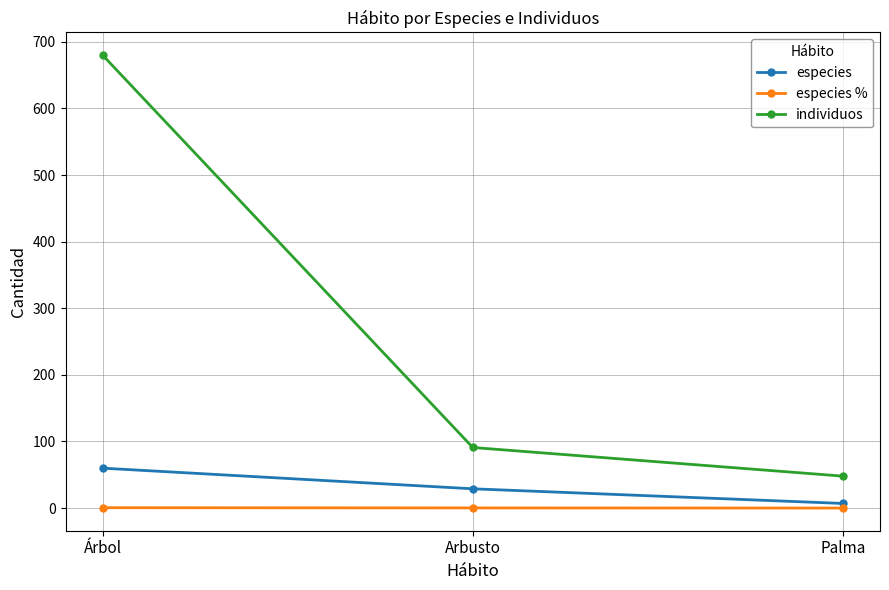

Rank the series at Palma from highest to lowest value.

individuos, especies, especies %